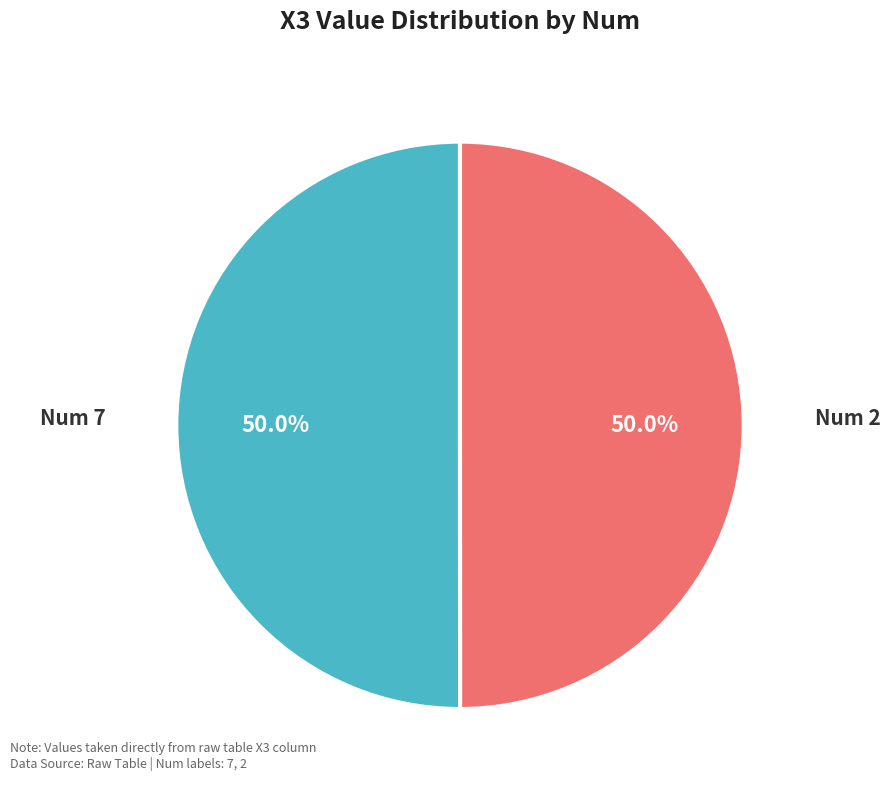

Do Num 2 and Num 7 together represent more than half of the pie?

Yes